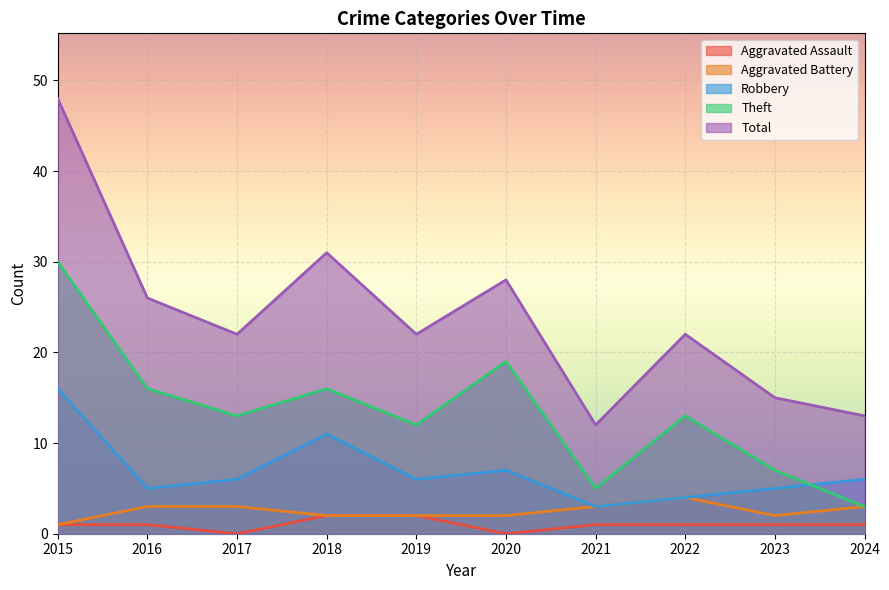

Reading left to right, extract all data points from this chart.

Aggravated Assault: 1	1	0	2	2	0	1	1	1	1
Aggravated Battery: 1	3	3	2	2	2	3	4	2	3
Robbery: 16	5	6	11	6	7	3	4	5	6
Theft: 30	16	13	16	12	19	5	13	7	3
Total: 48	26	22	31	22	28	12	22	15	13